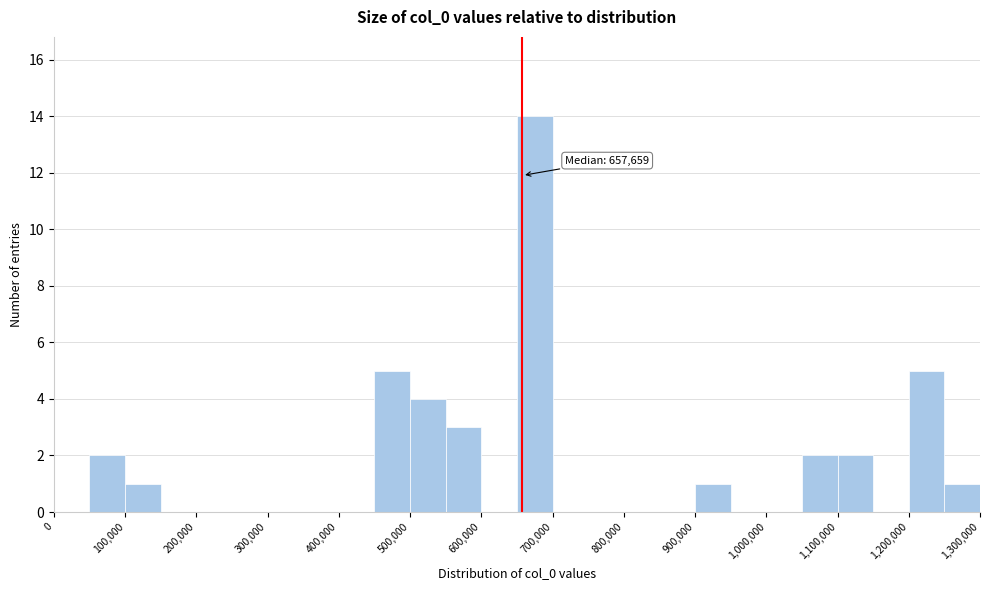

Over which range of the x-axis is the bar tallest?

650000 to 700000